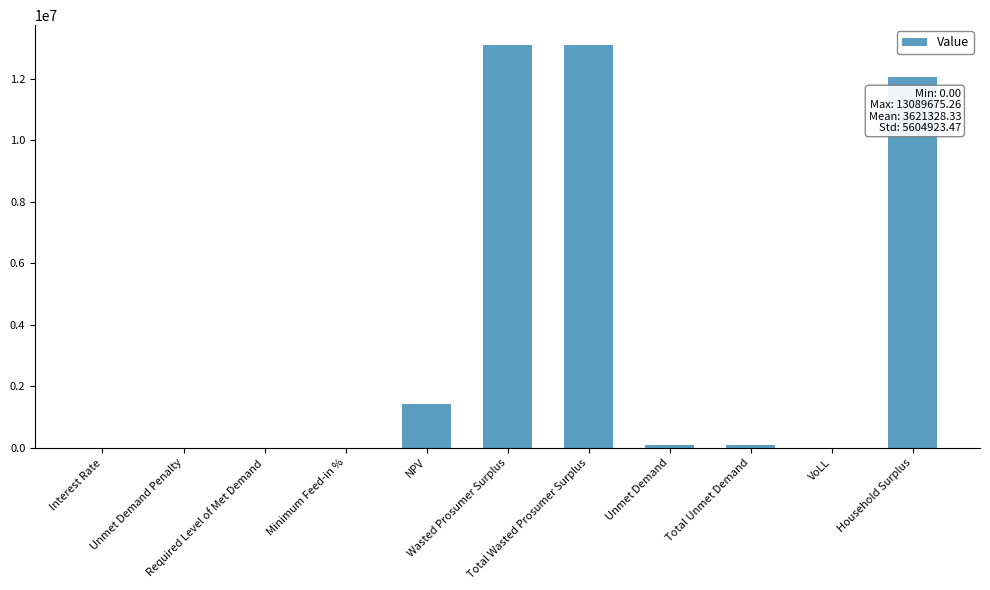

What is the greatest value displayed?

13089675.3